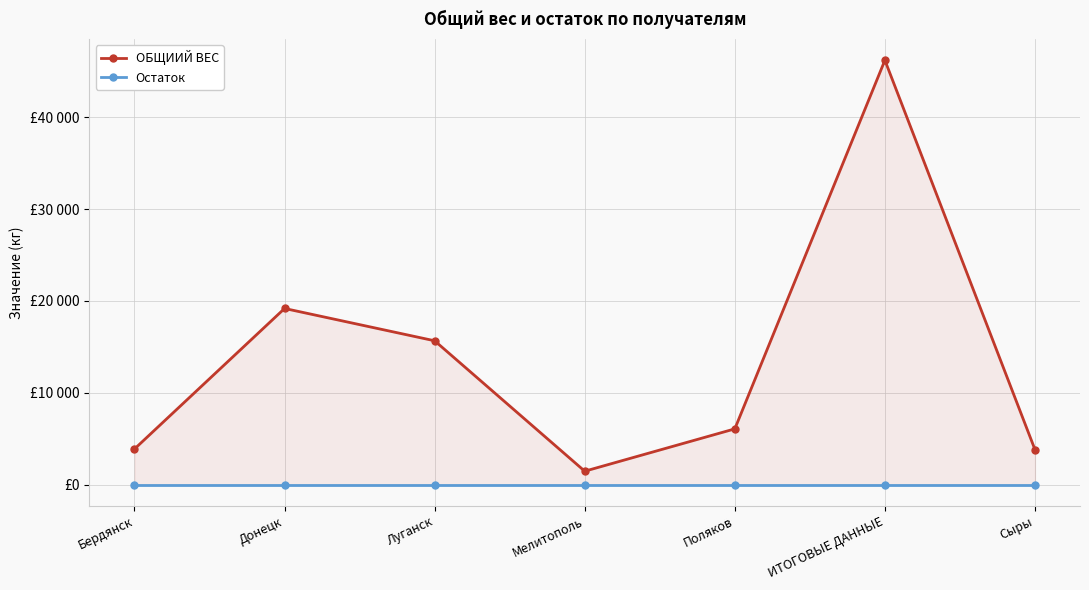

Reading right to left, extract all data points from this chart.

ОБЩИИЙ ВЕС: Сыры=3800	ИТОГОВЫЕ ДАННЫЕ=46199	Поляков=6059	Мелитополь=1450	Луганск=15650	Донецк=19170	Бердянск=3870
Остаток: Сыры=0	ИТОГОВЫЕ ДАННЫЕ=0	Поляков=0	Мелитополь=0	Луганск=0	Донецк=0	Бердянск=0